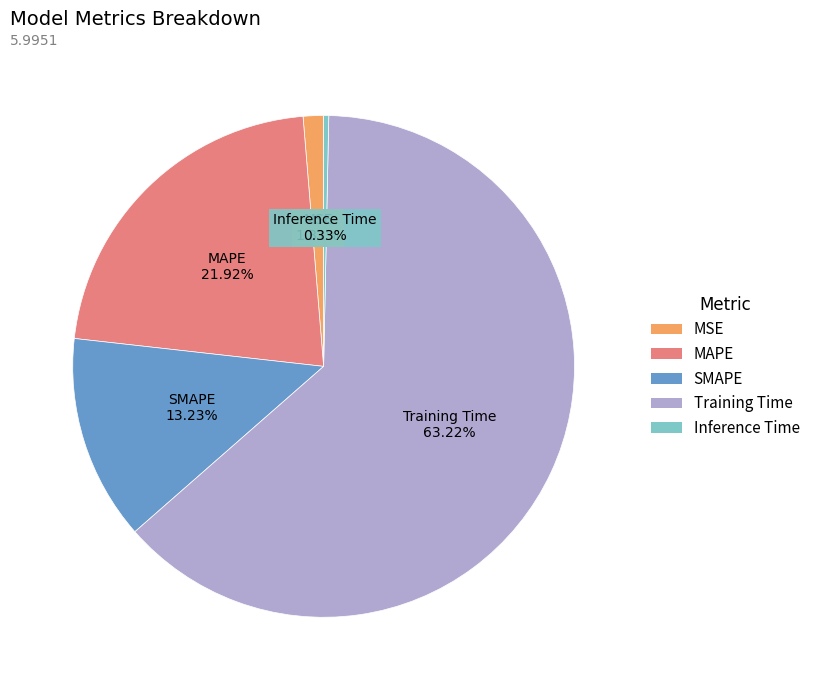

Combined, do MAPE and MSE account for over 50%?

No